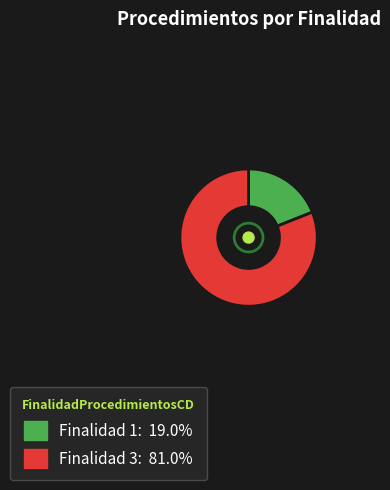

How many segments does this pie chart have?

2